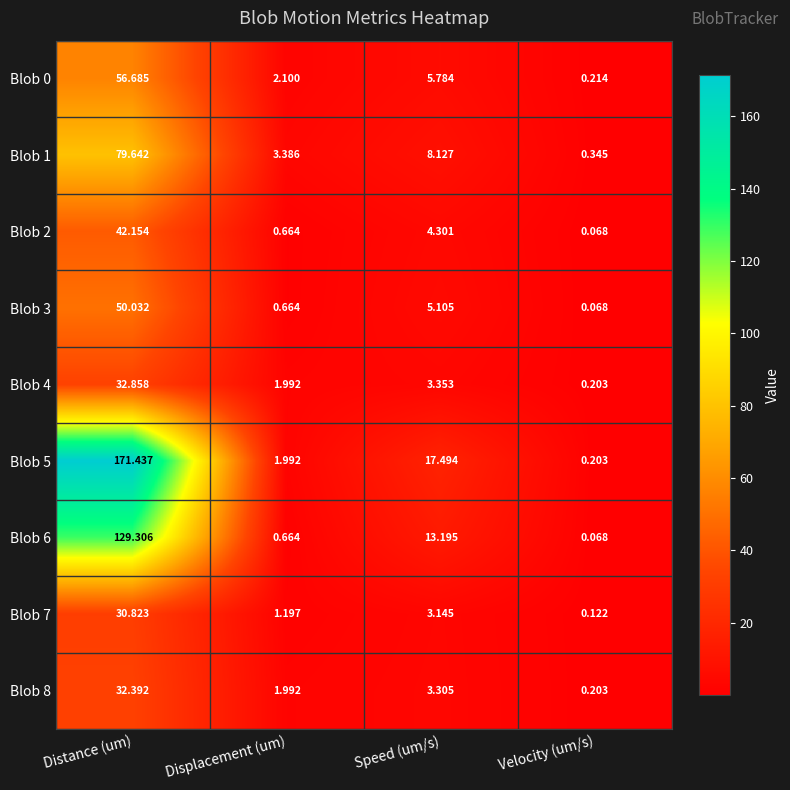

Rank the categories by Blob 7 value from lowest to highest.

Velocity (um/s), Displacement (um), Speed (um/s), Distance (um)